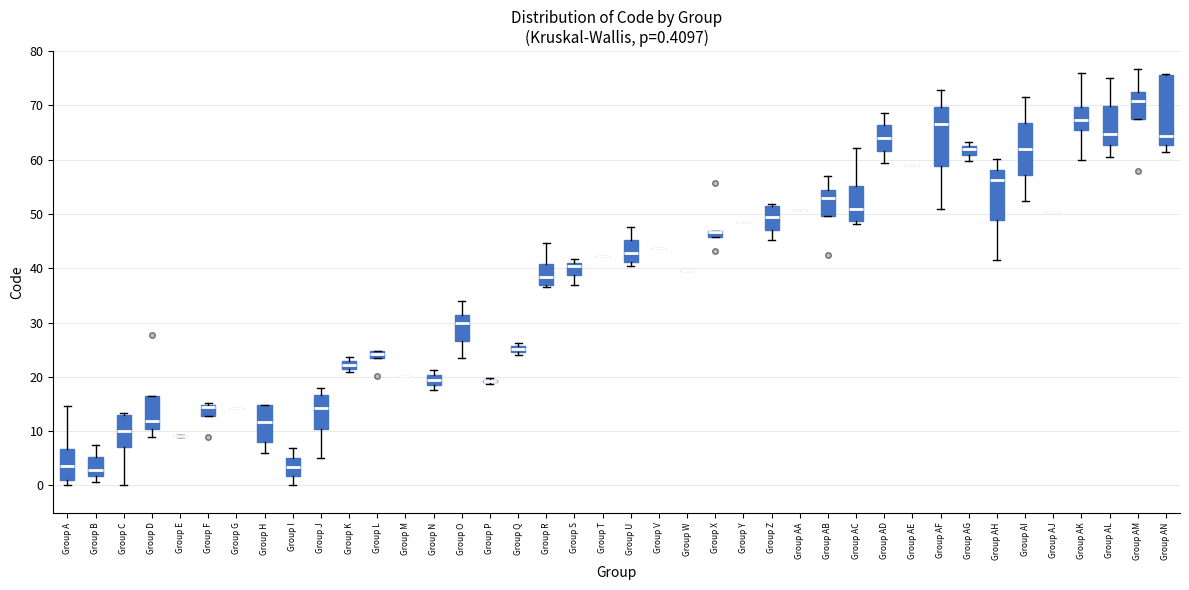

Comparing the boxes themselves (not the whiskers), which one is the tallest?

Group AN